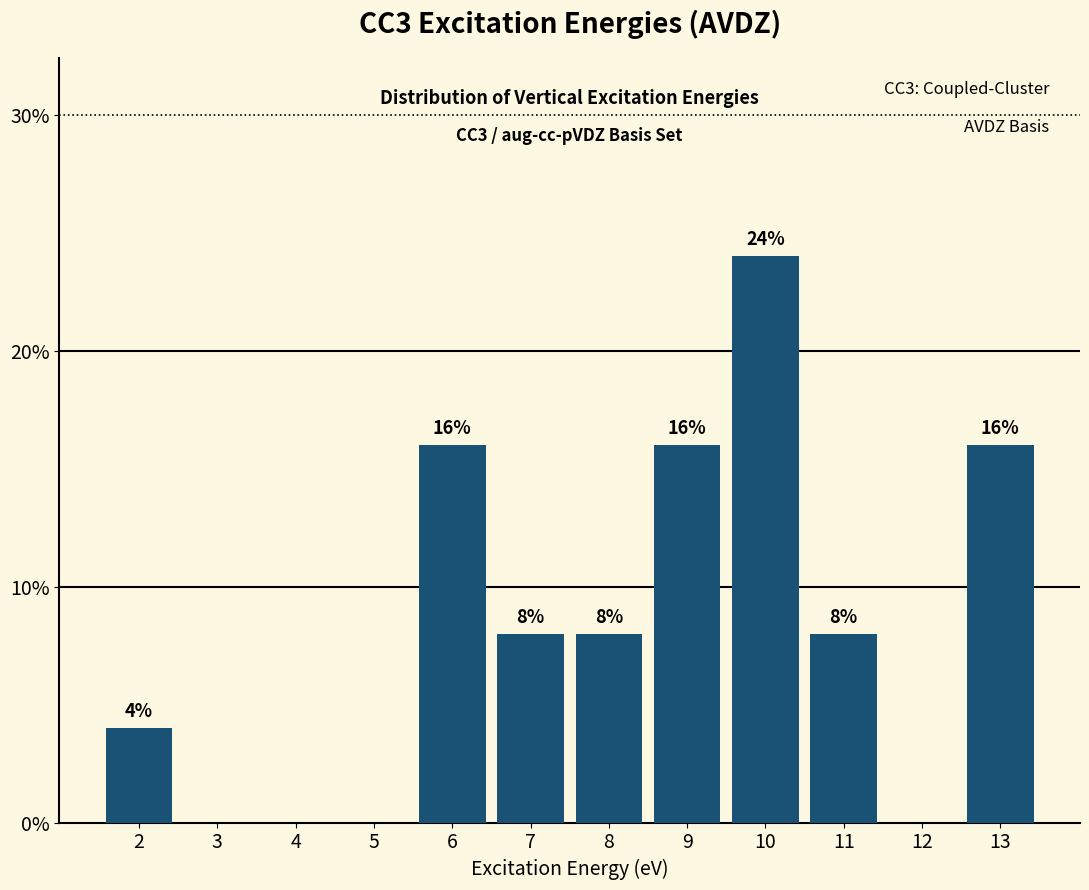

Reading right to left, list all the values displayed in this chart.

13=16	12=0	11=8	10=24	9=16	8=8	7=8	6=16	5=0	4=0	3=0	2=4